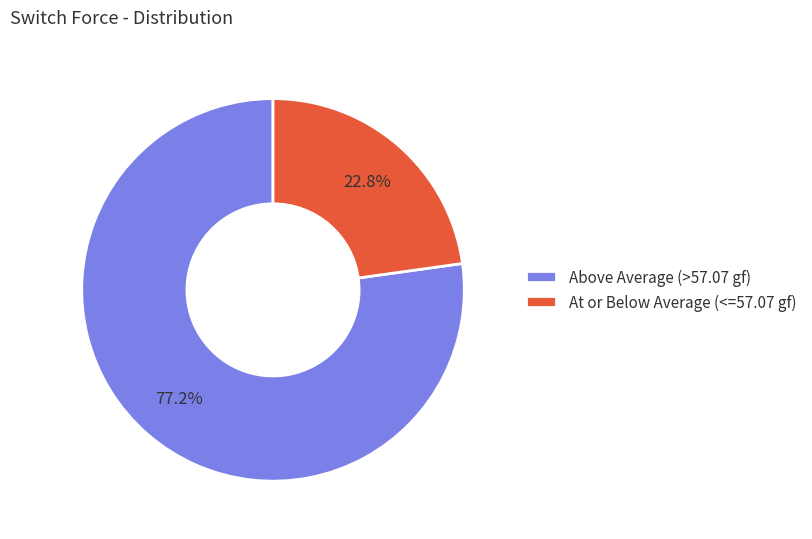

Count the number of slices in the pie.

2